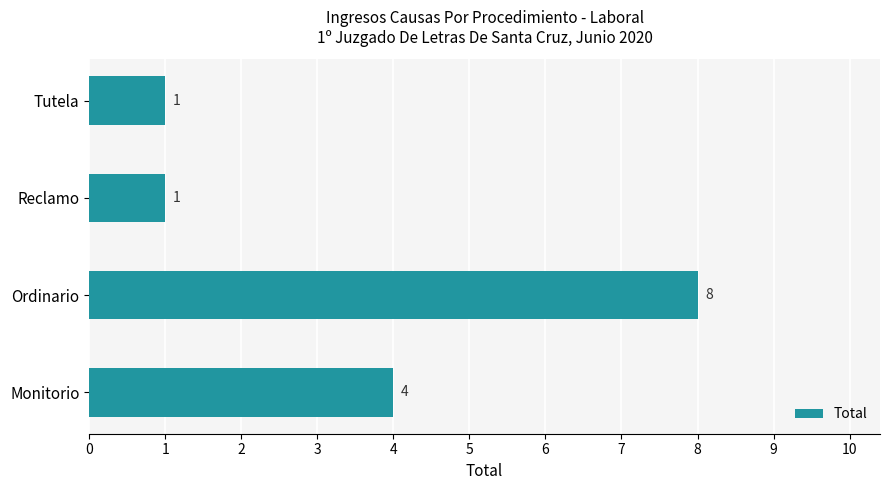

How many values are below 4?

2